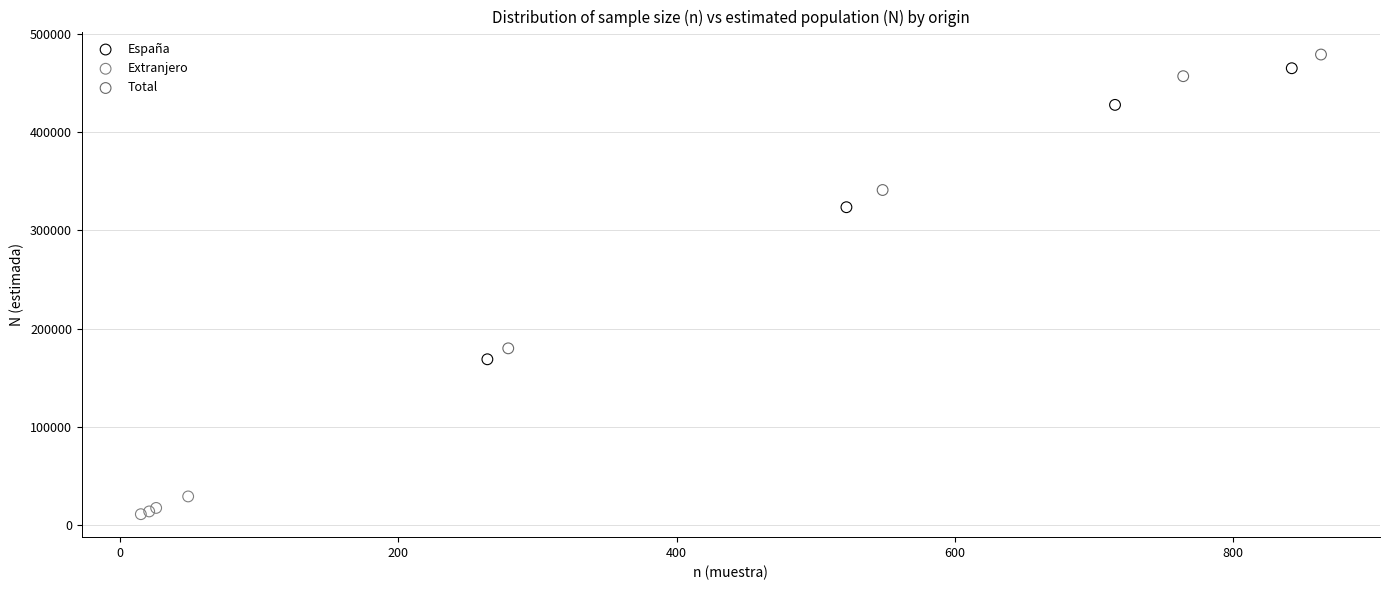

Which series has the widest spread of Y values?

Total